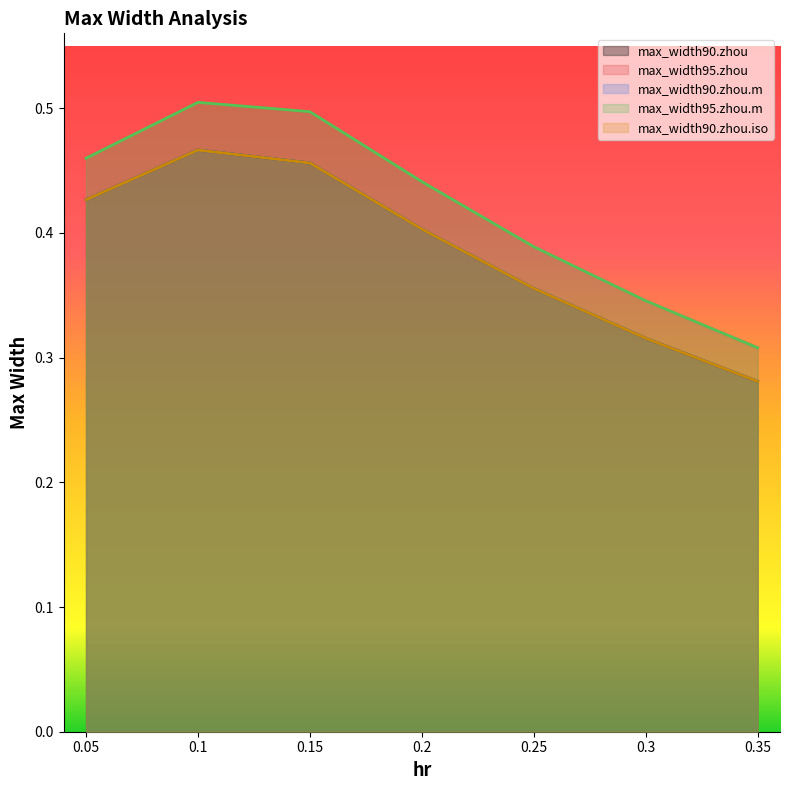

Reading left to right, what are all the values shown in this chart?

max_width90.zhou: 0.05=0.4	0.1=0.5	0.15=0.5	0.2=0.4	0.25=0.4	0.3=0.3	0.35=0.3
max_width95.zhou: 0.05=0.5	0.1=0.5	0.15=0.5	0.2=0.4	0.25=0.4	0.3=0.3	0.35=0.3
max_width90.zhou.m: 0.05=0.4	0.1=0.5	0.15=0.5	0.2=0.4	0.25=0.4	0.3=0.3	0.35=0.3
max_width95.zhou.m: 0.05=0.5	0.1=0.5	0.15=0.5	0.2=0.4	0.25=0.4	0.3=0.3	0.35=0.3
max_width90.zhou.iso: 0.05=0.4	0.1=0.5	0.15=0.5	0.2=0.4	0.25=0.4	0.3=0.3	0.35=0.3